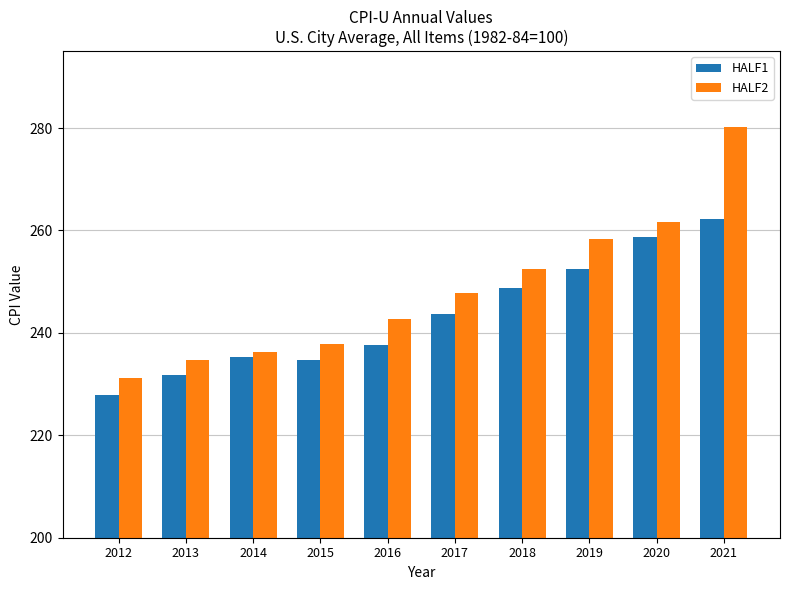

How many groups of bars are there?

10